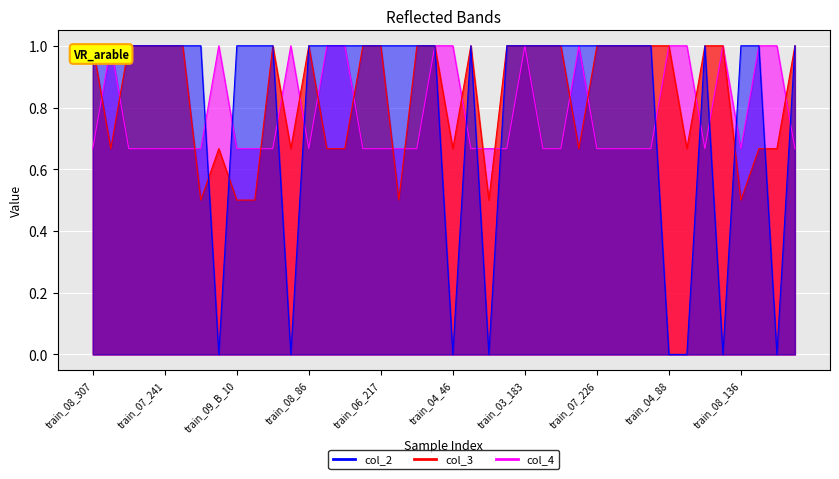

At which category is the sum across all series the highest?

train_01_145